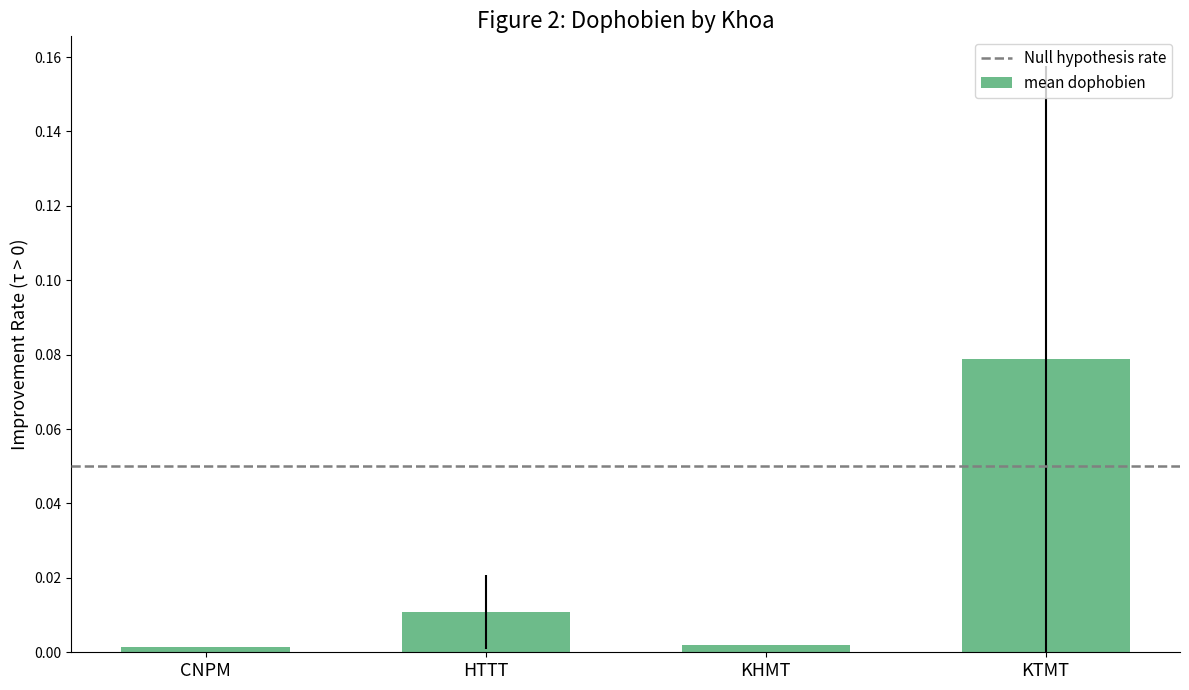

What is the change in value from CNPM to KTMT?

+0.1